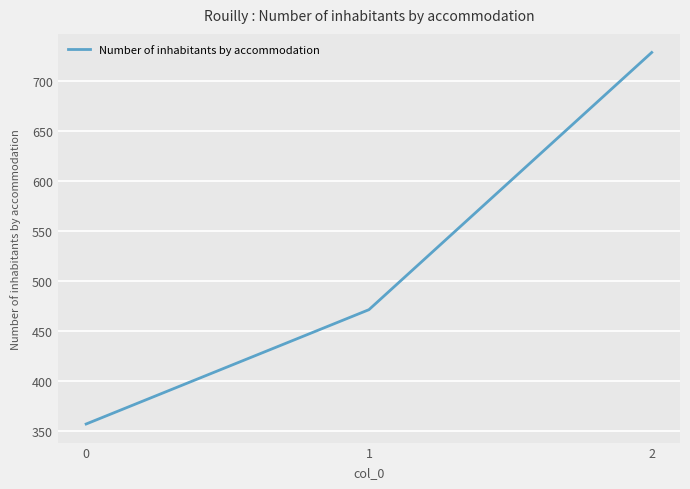

List the labels in order of value, smallest first.

0, 1, 2